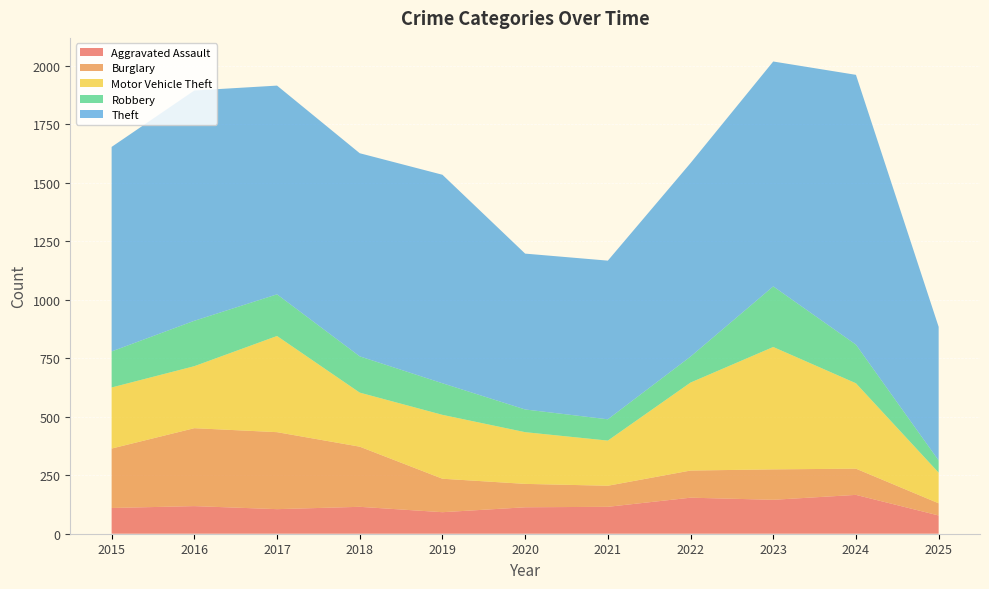

Reading left to right, extract all data points from this chart.

Aggravated Assault: 2015=110	2016=118	2017=105	2018=115	2019=92	2020=113	2021=115	2022=154	2023=145	2024=166	2025=78
Burglary: 2015=254	2016=333	2017=329	2018=257	2019=143	2020=100	2021=90	2022=116	2023=130	2024=112	2025=52
Motor Vehicle Theft: 2015=261	2016=265	2017=411	2018=231	2019=273	2020=221	2021=193	2022=376	2023=523	2024=365	2025=131
Robbery: 2015=154	2016=194	2017=178	2018=155	2019=135	2020=97	2021=91	2022=111	2023=259	2024=165	2025=52
Theft: 2015=874	2016=984	2017=892	2018=868	2019=891	2020=666	2021=678	2022=827	2023=961	2024=1153	2025=571